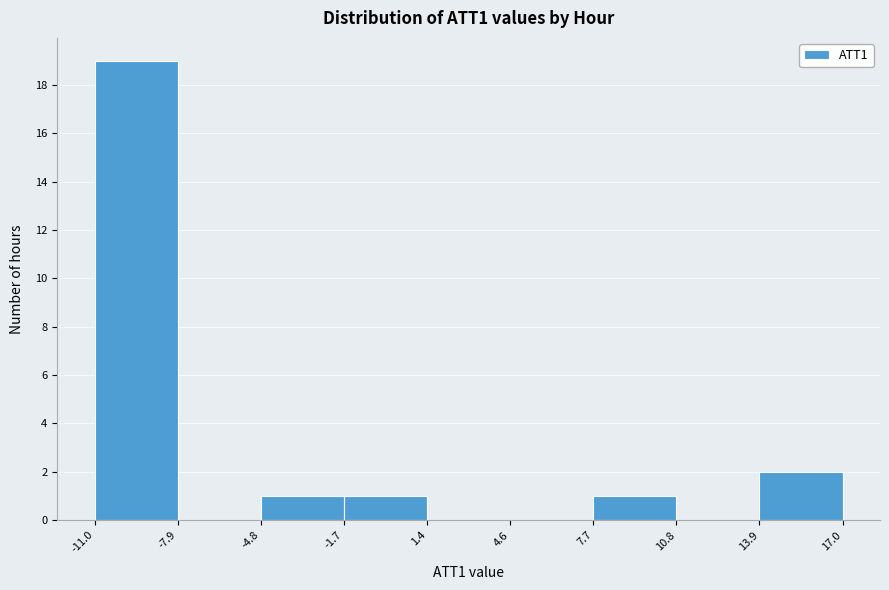

Reading left to right, transcribe this chart: for each bar, give the range it covers on the x-axis and its height. The values are not printed on the chart, so give them approximately, as read against the axis.

-11.0 to -7.9: 19
-7.9 to -4.8: 0
-4.8 to -1.7: 1
-1.7 to 1.4: 1
1.4 to 4.6: 0
4.6 to 7.7: 0
7.7 to 10.8: 1
10.8 to 13.9: 0
13.9 to 17.0: 2